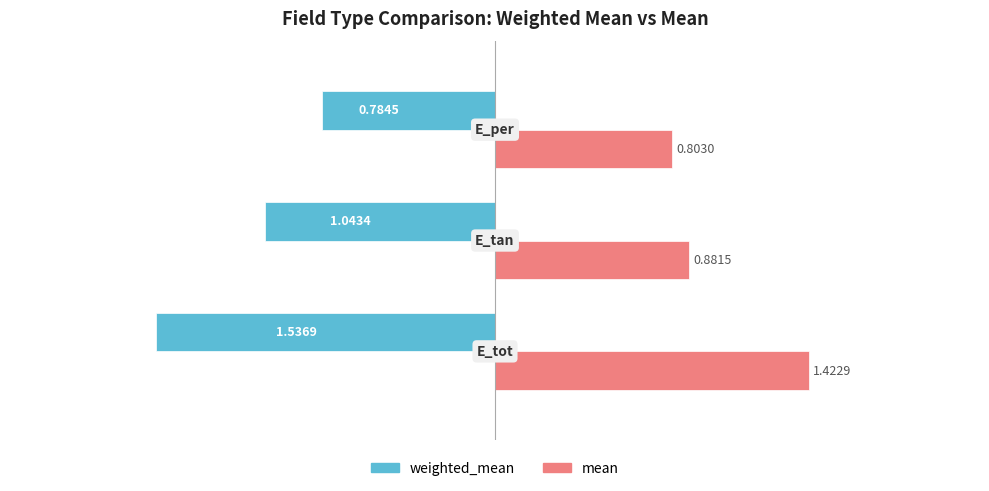

Which series has the widest spread of values?

weighted_mean